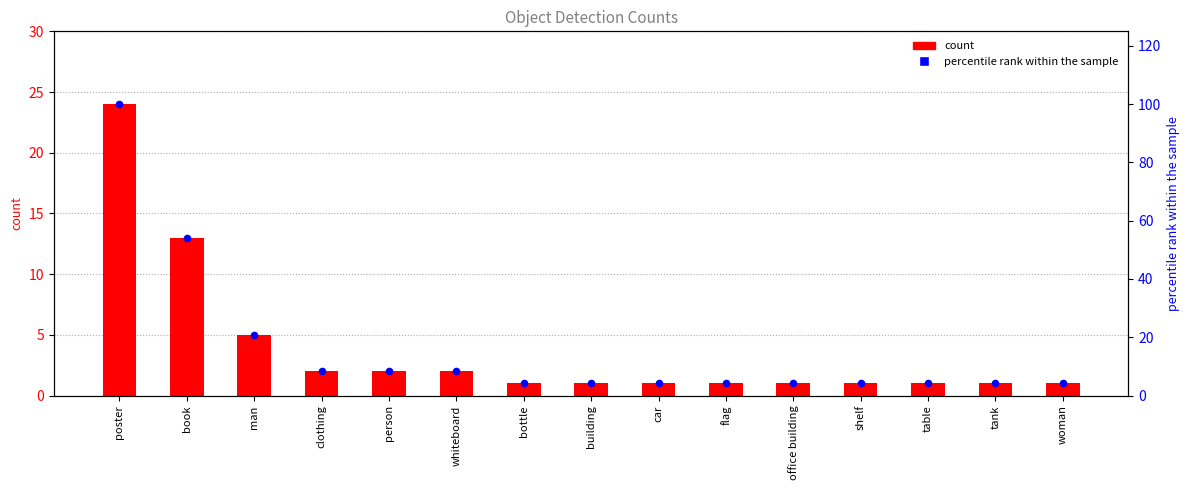

Which series has the largest total across all categories?

percentile rank within the sample